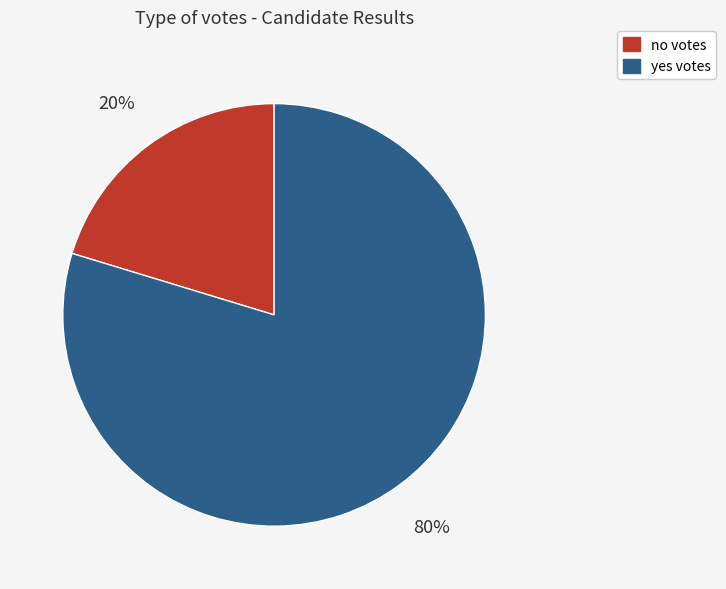

What percentage is the no slice, to the nearest percent?

20%